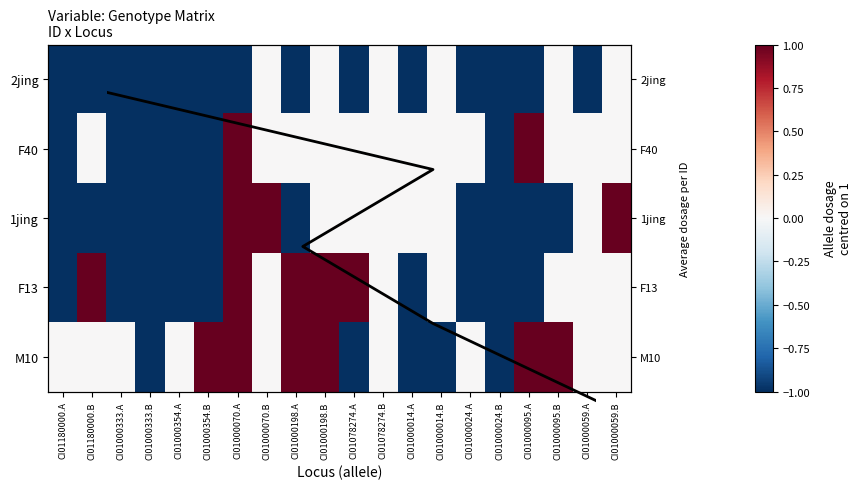

Between CI01000024.A and CI01000095.B, which is larger?

CI01000095.B